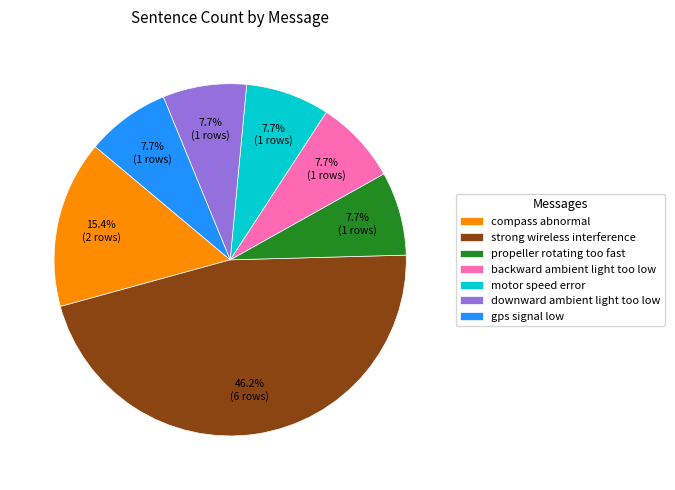

To the nearest percent, what is the combined percentage of downward ambient light too low and strong wireless interference?

54%